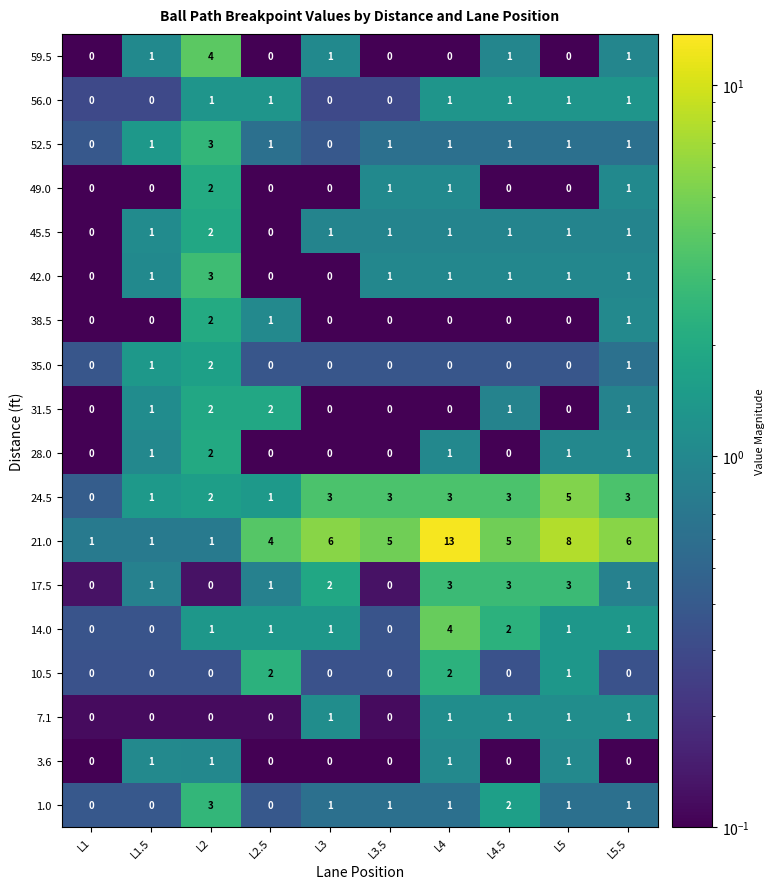

What is the spread (max minus min) of values at L4.5?

5